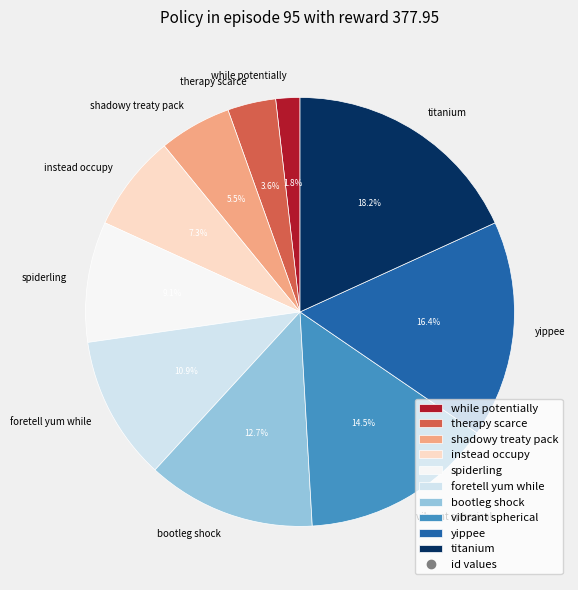

Which has a higher value, yippee or vibrant spherical?

yippee